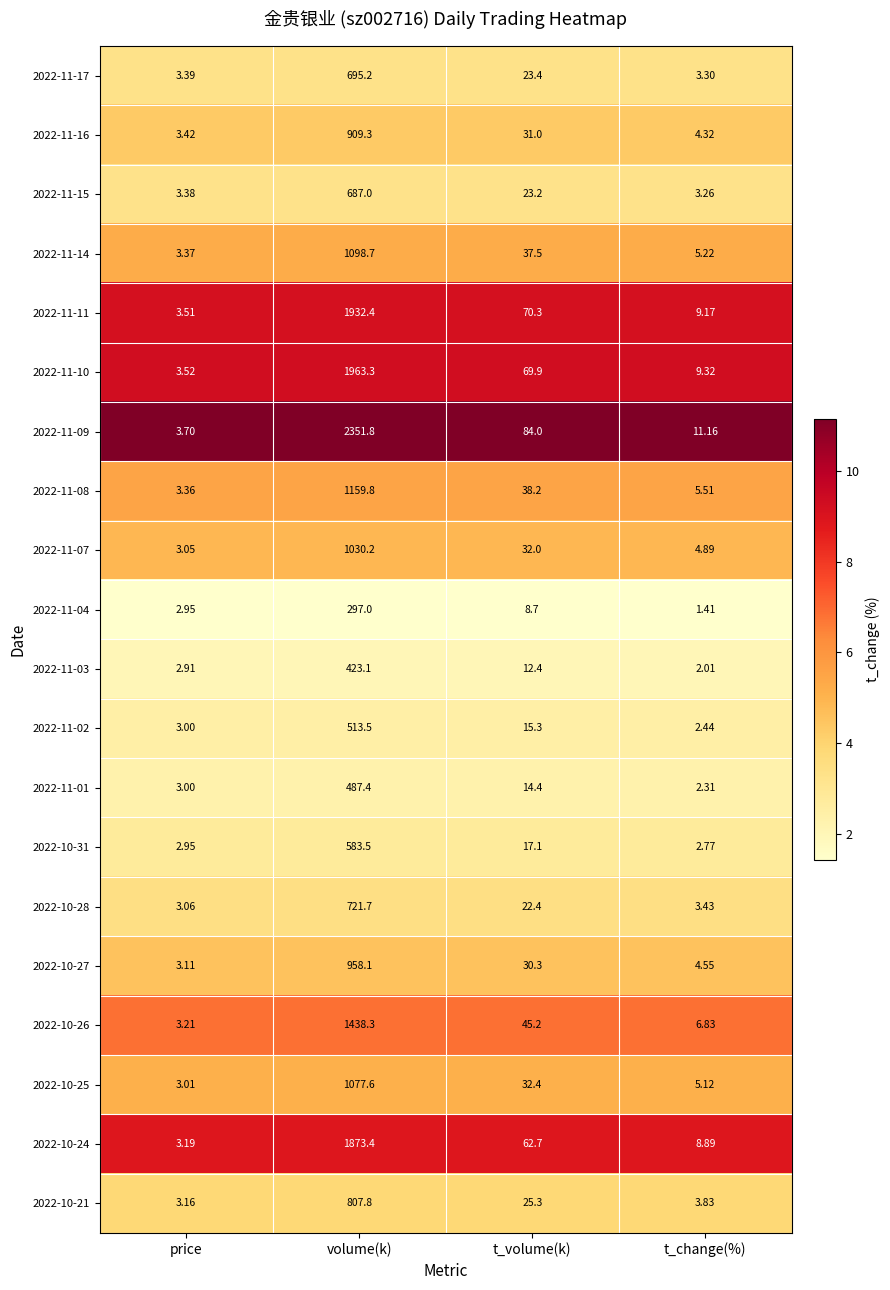

At which category is the sum across all series the highest?

volume(k)